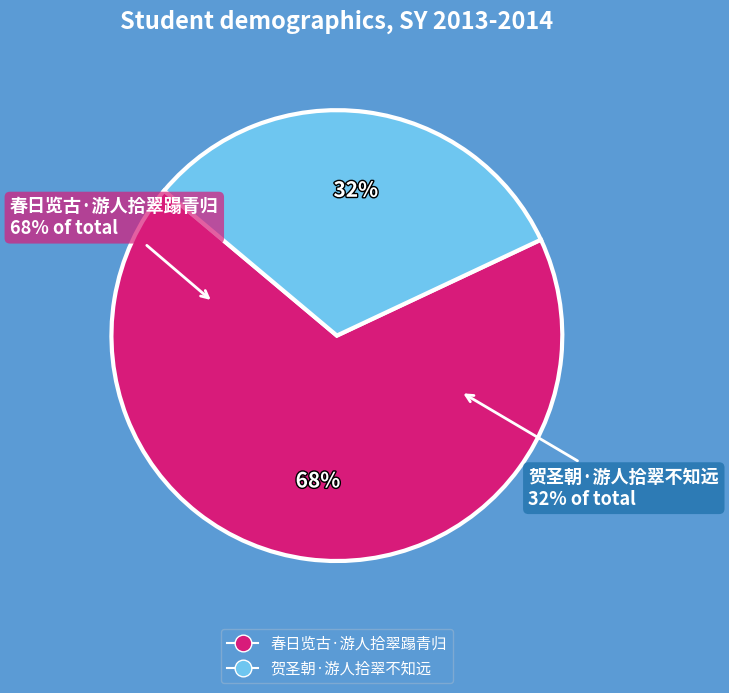

To the nearest percent, what is the difference between the largest and smallest slice percentages?

36%